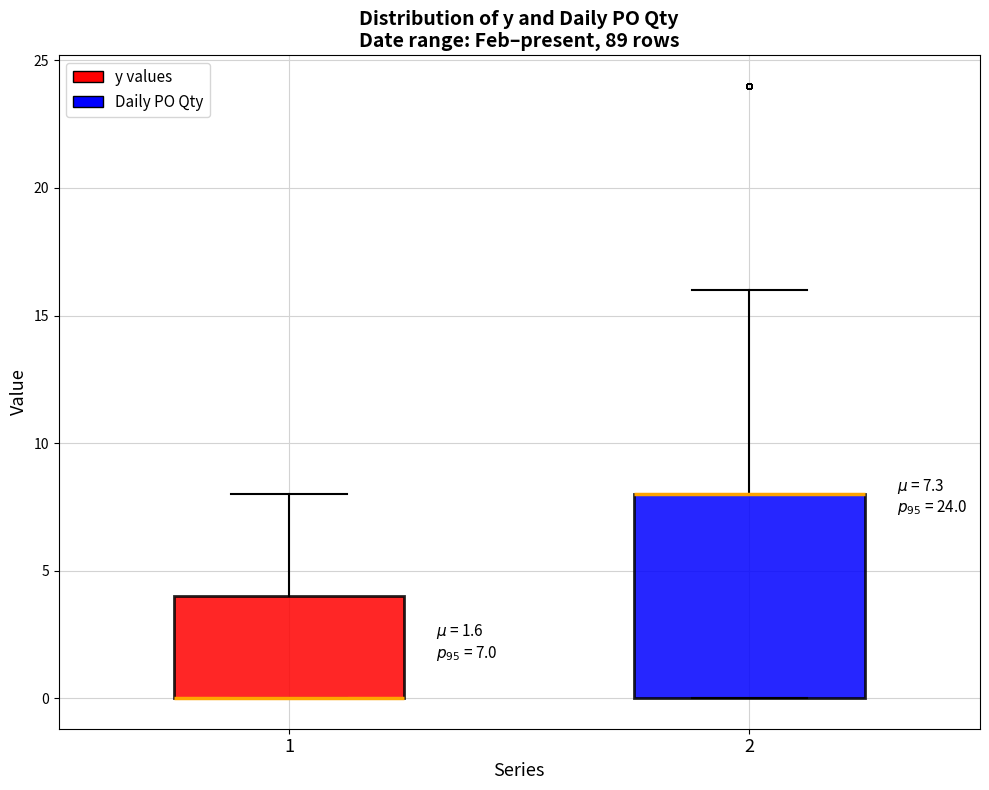

Comparing the boxes themselves (not the whiskers), which one is the tallest?

2